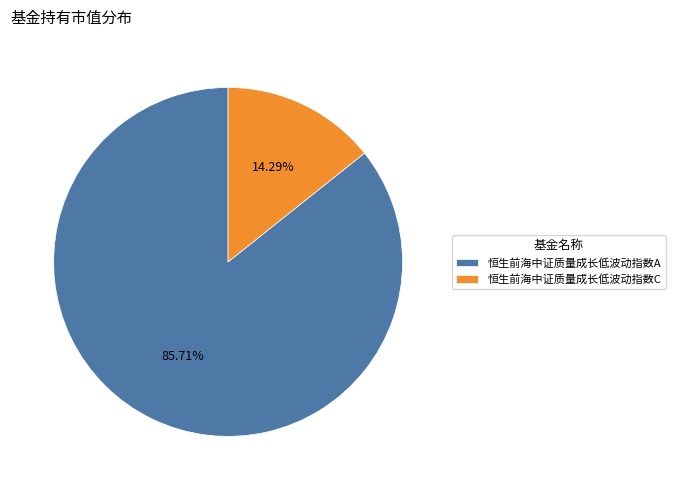

Between 恒生前海中证质量成长低波动指数C and 恒生前海中证质量成长低波动指数A, which is larger?

恒生前海中证质量成长低波动指数A